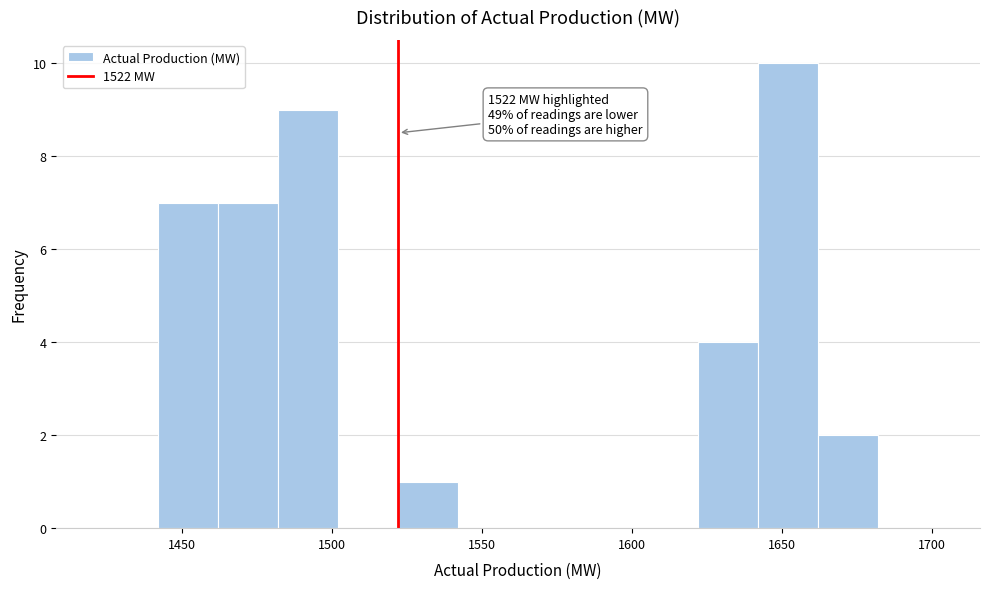

Which range on the x-axis has the tallest bar?

1642 to 1662